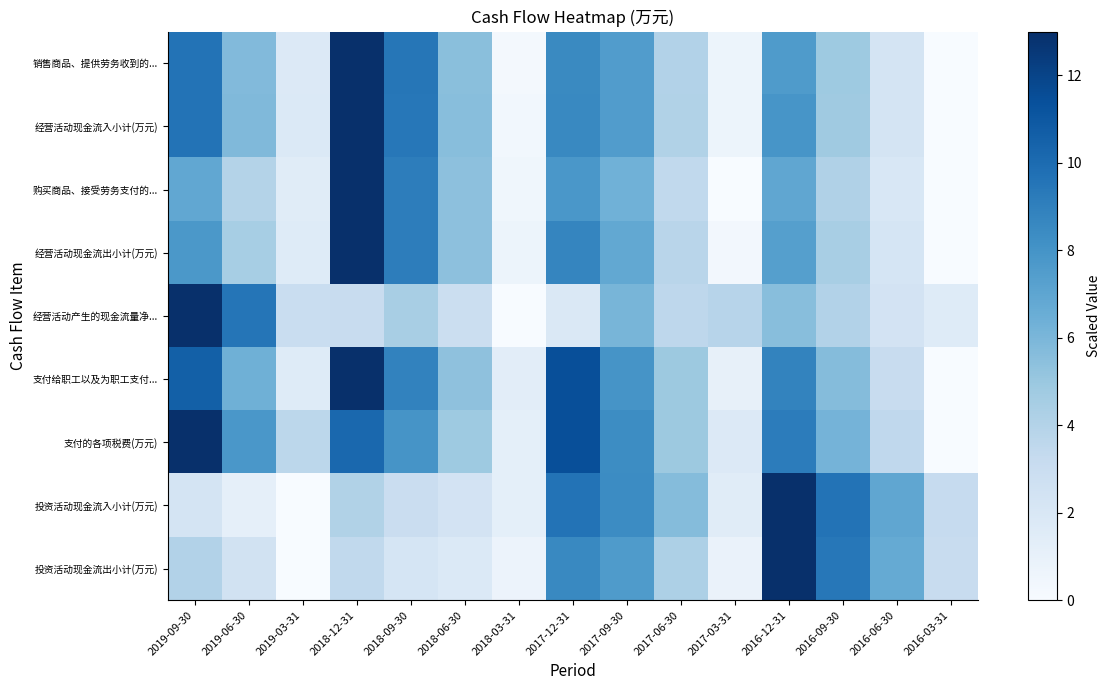

What is the maximum value shown in the chart?

13.0